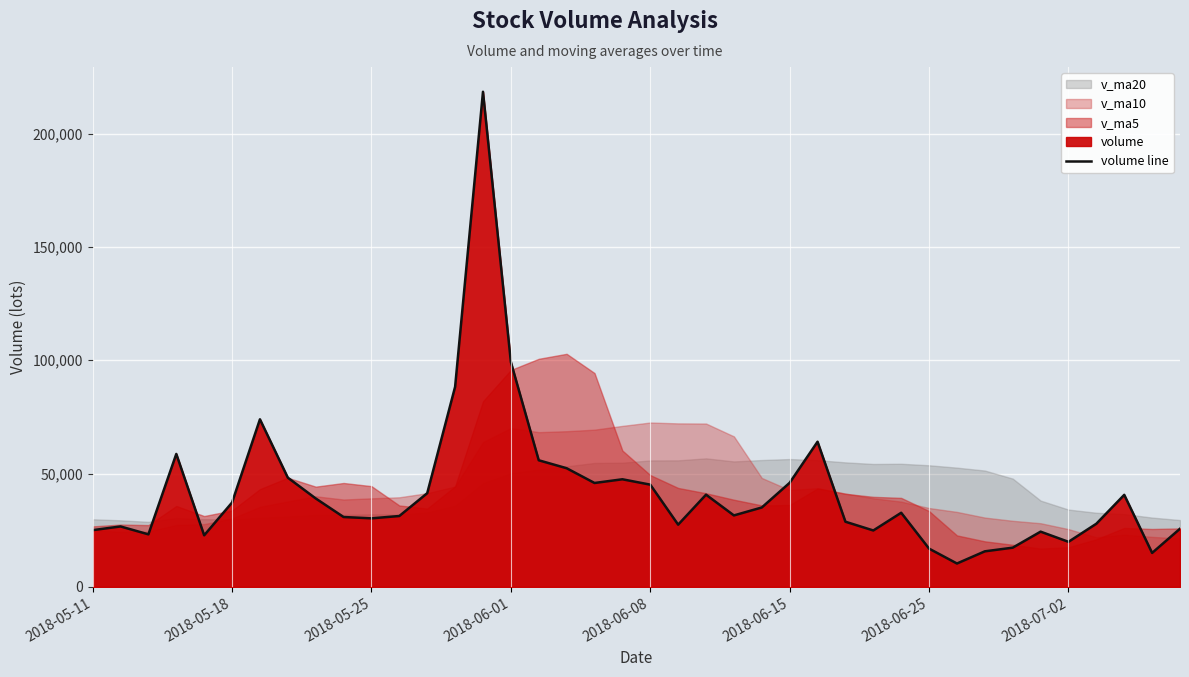

At which label is volume line closest to 114392?

2018-06-01